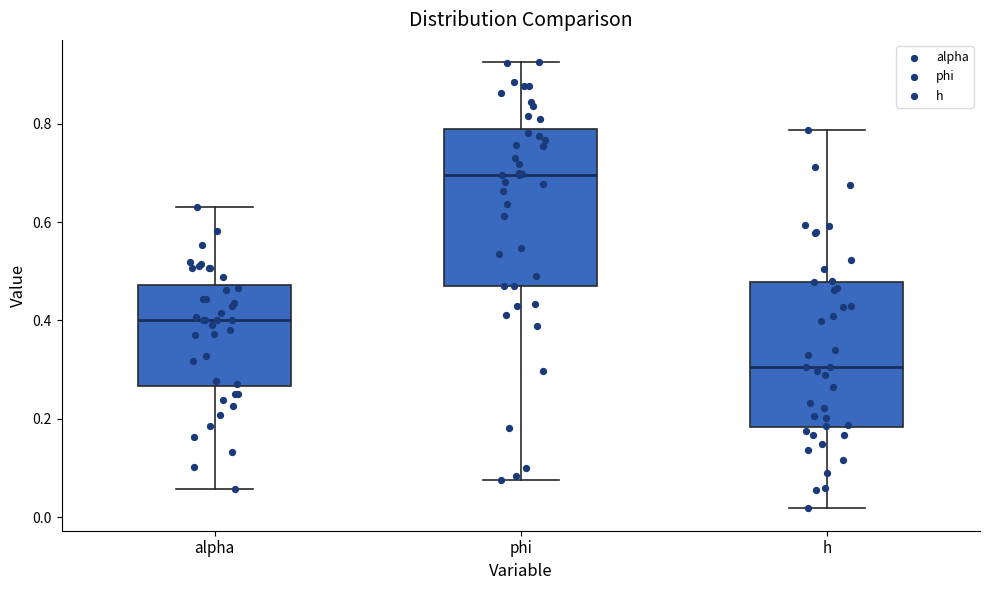

Where does the upper whisker of the box for h end on the y-axis? The values are not printed on the chart, so give them approximately, as read against the axis.

0.78